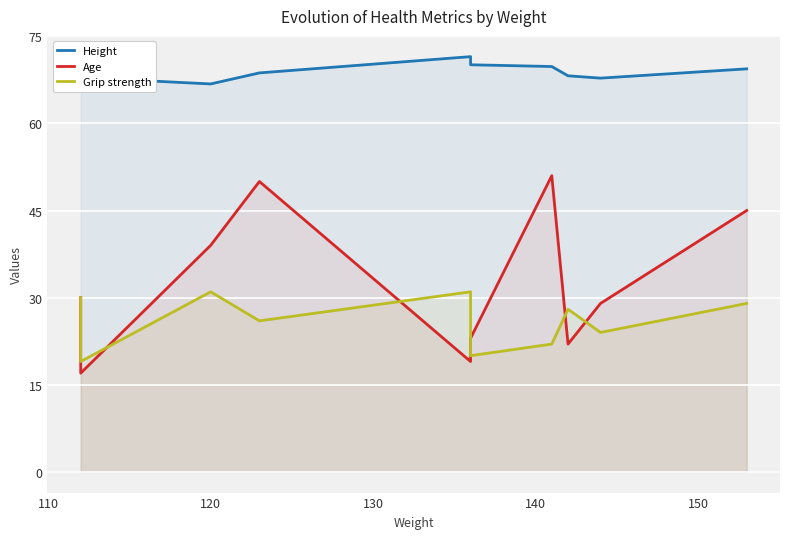

What is the maximum value for Age?

51.0